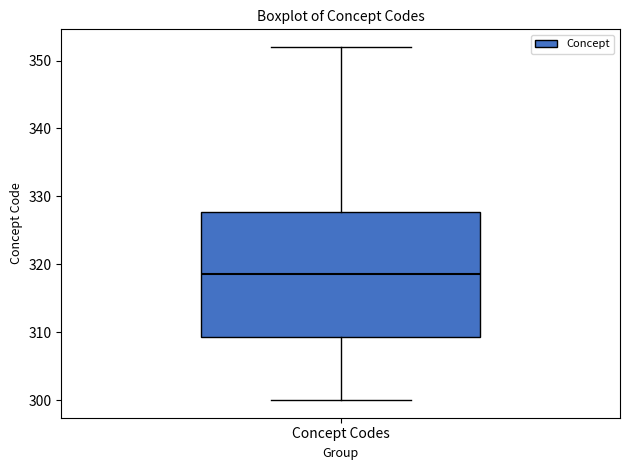

Read this box plot against the y-axis: the position of the median line, the range covered by the box, and the ends of both whiskers. The values are not printed on the chart, so give them approximately, as read against the axis.

median 319, box 309 to 328, whiskers 300 to 352